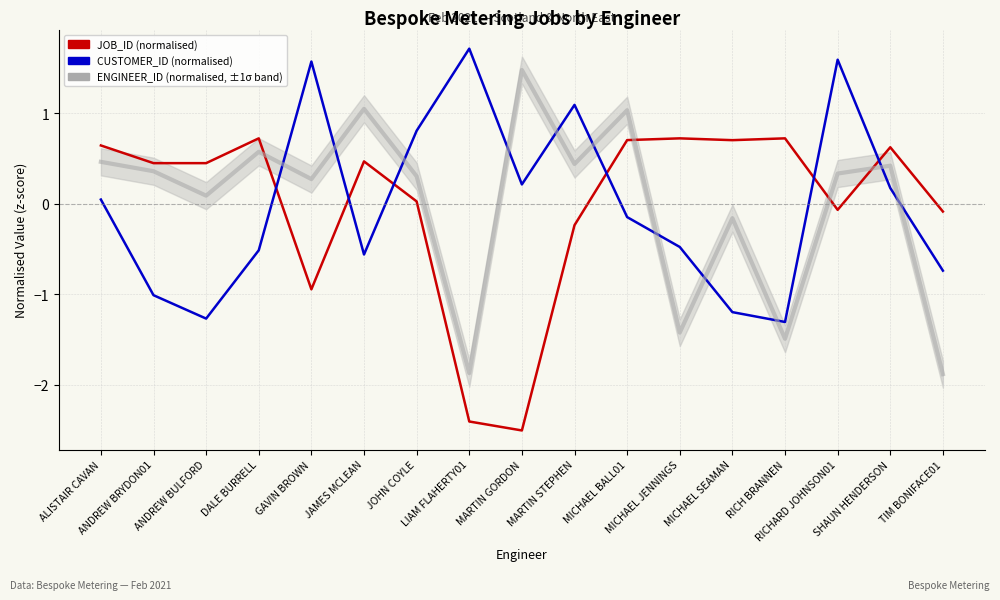

Which series has the largest total across all categories?

CUSTOMER_ID